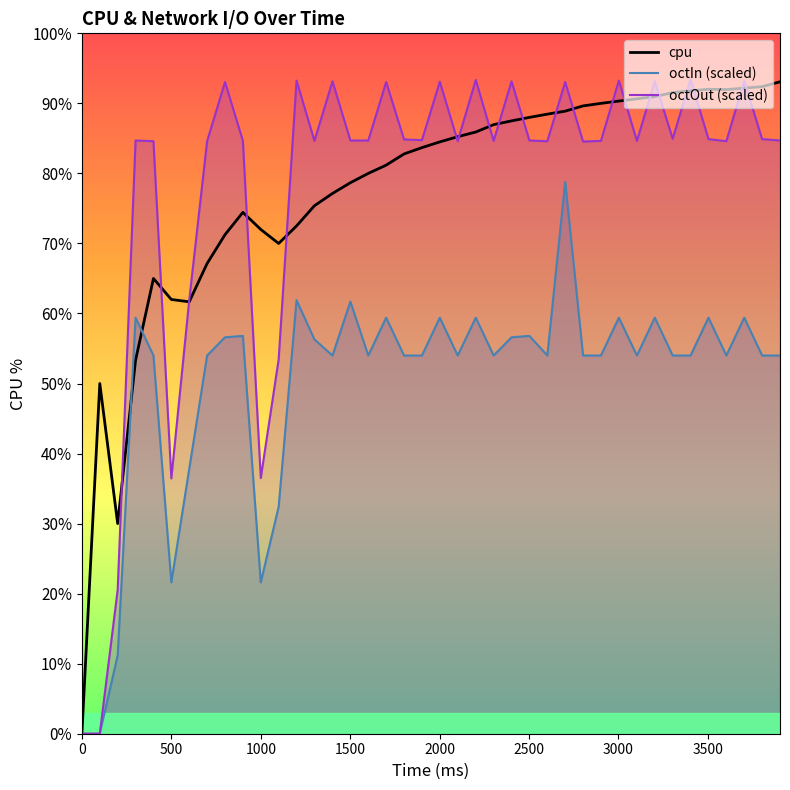

How many lines are shown in the chart?

3